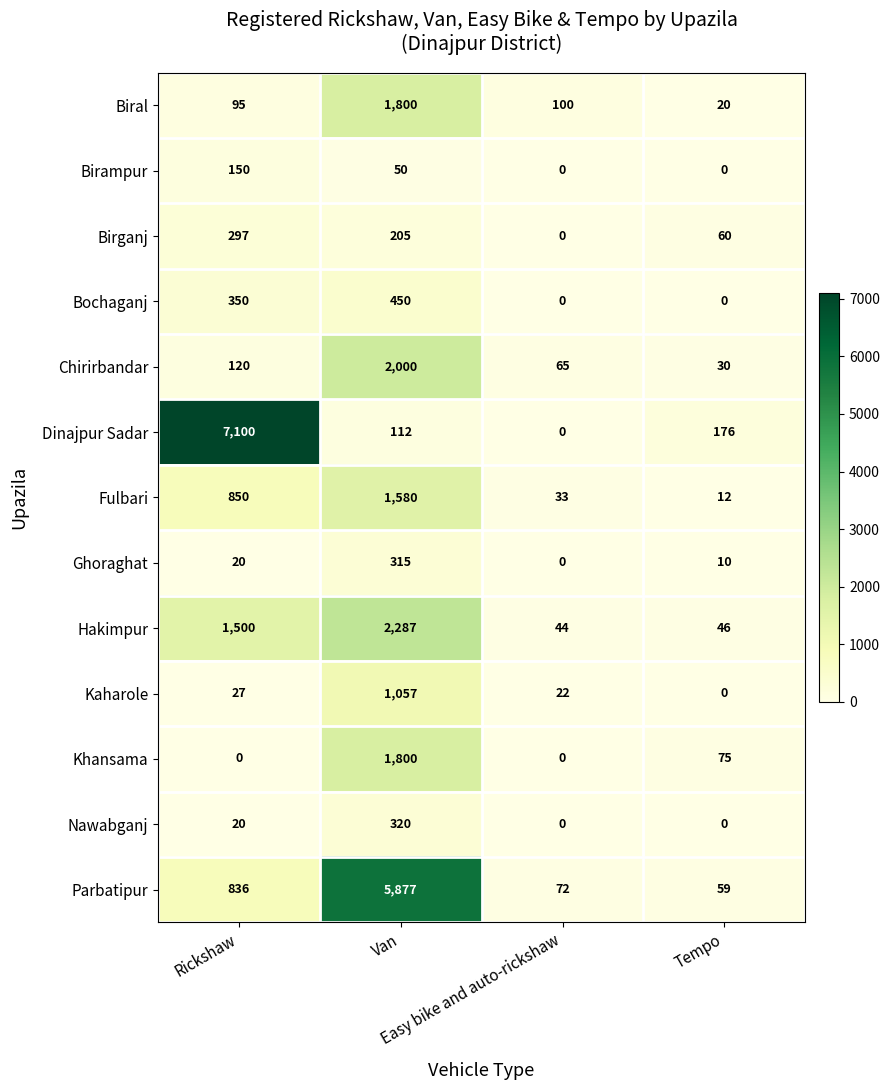

Which series has the largest total across all categories?

Dinajpur Sadar